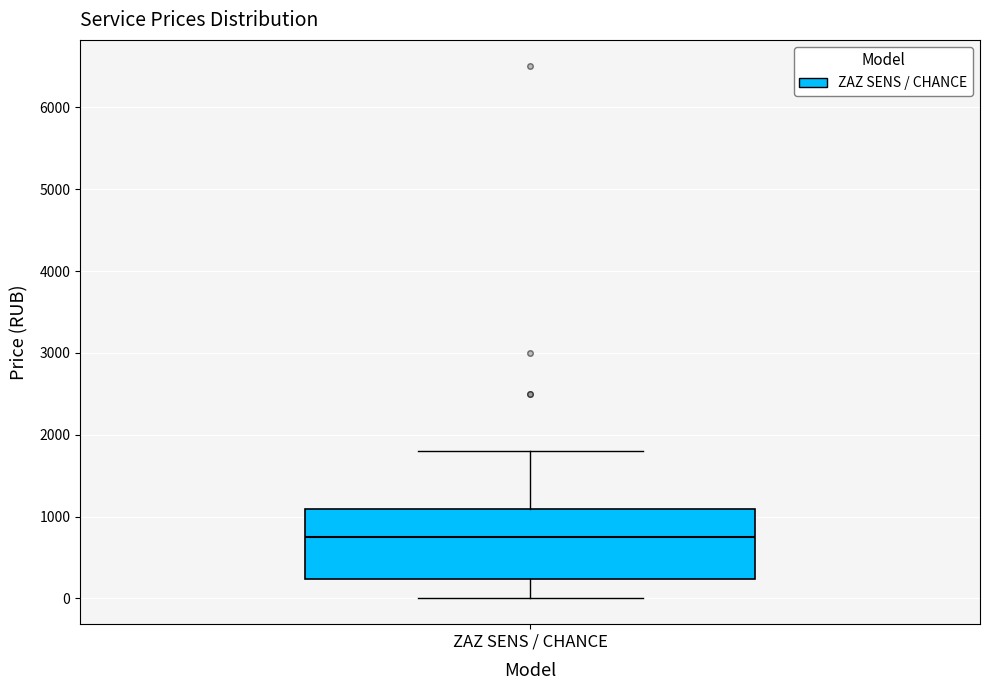

Transcribe this box plot: give where the median line is, the range the box spans, and where the two whiskers end, as read against the y-axis. The values are not printed on the chart, so give them approximately, as read against the axis.

median 800, box 200 to 1100, whiskers 0 to 1800